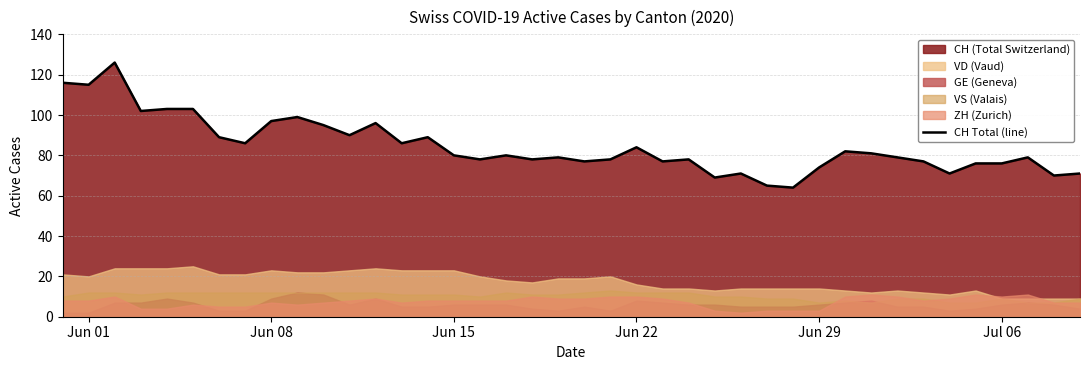

What is the highest value of the CH Total (line) series?

126